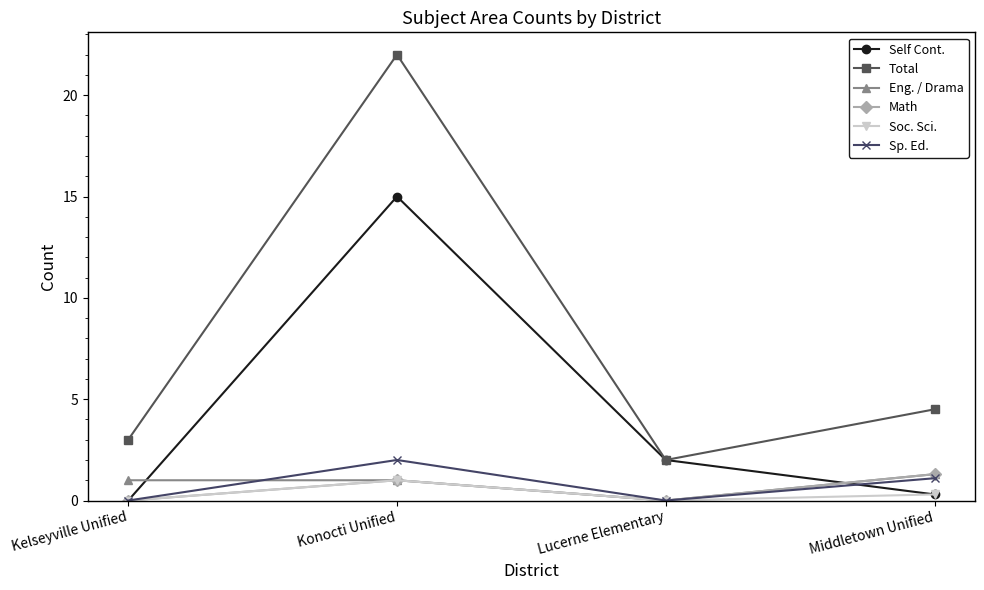

Between Kelseyville Unified and Konocti Unified, which series saw the biggest shift?

Total